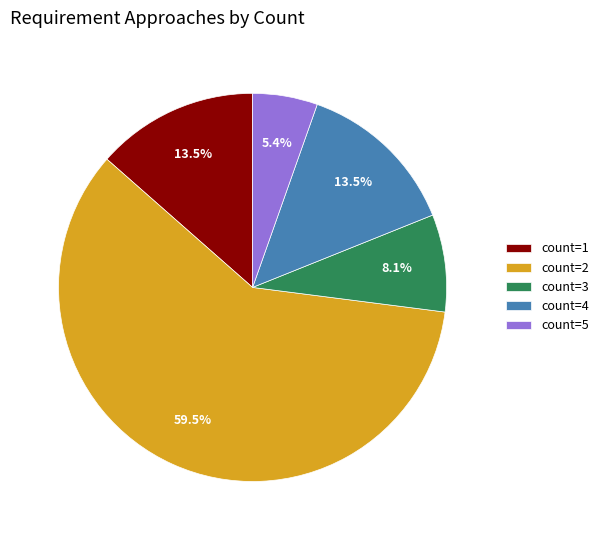

Approximately how many times larger is the value at count=3 compared to count=1?

0.6